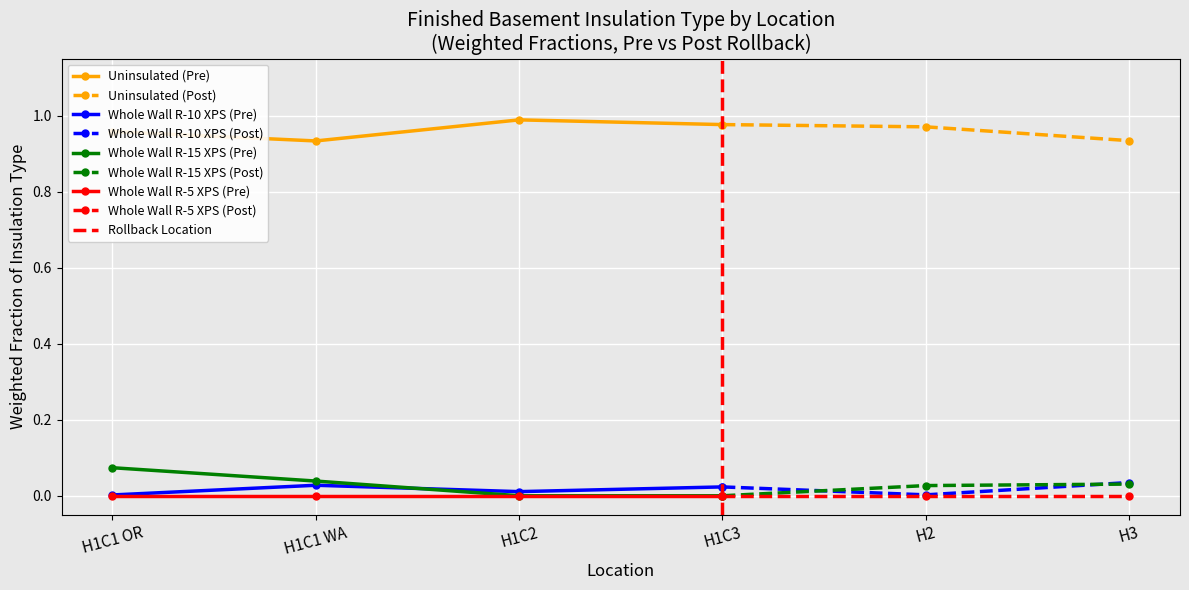

Is the value of Uninsulated at H1C3 greater than the value of Whole Wall R-5 XPS at H3?

Yes